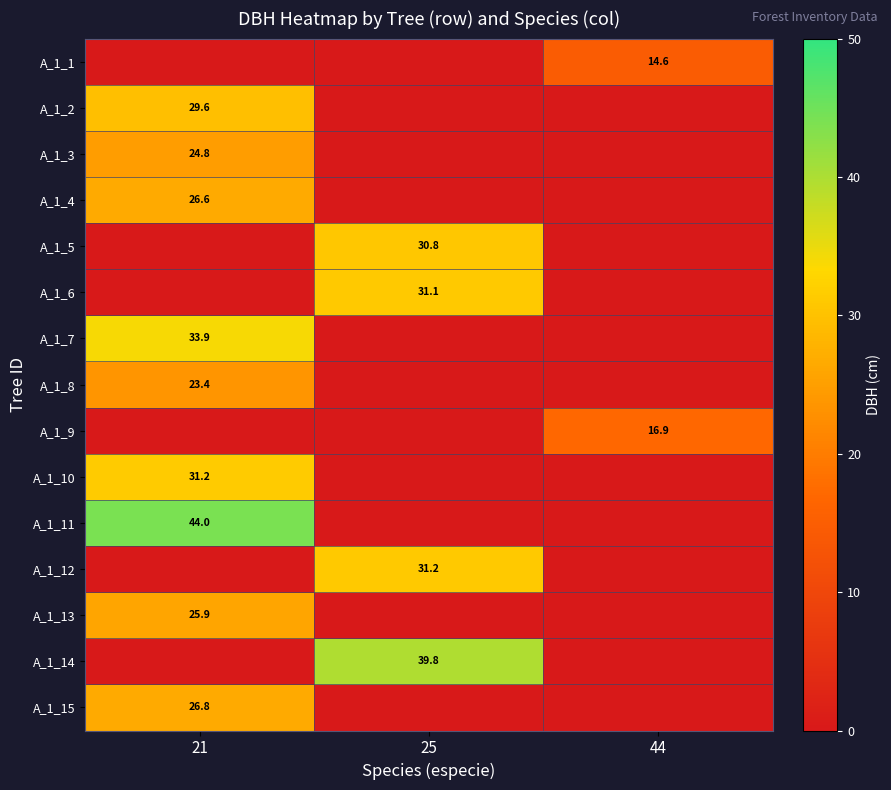

Is it true that A_1_10 equals 18.9 at 21?

False